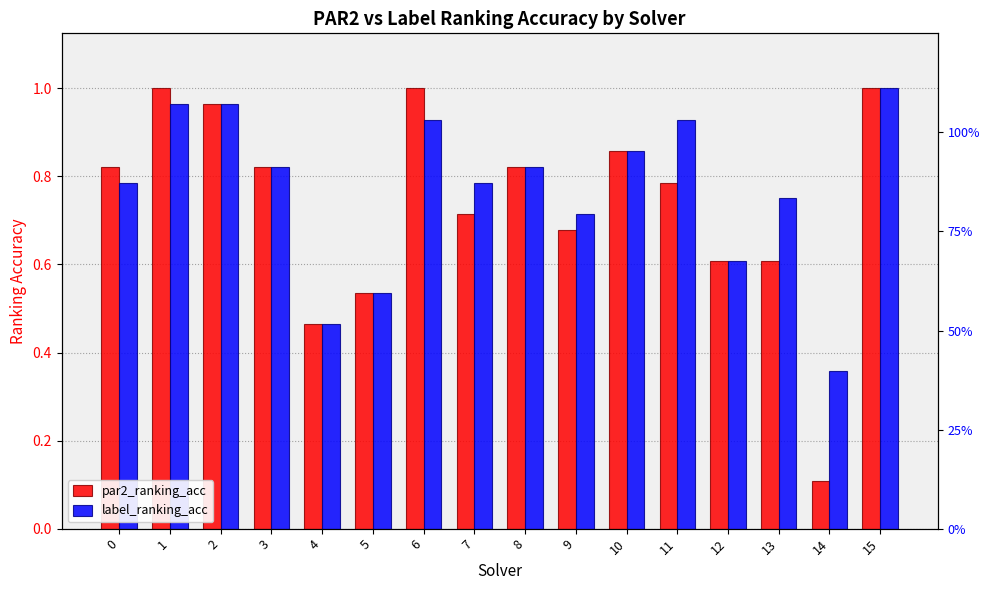

Which series has the widest spread of values?

par2_ranking_acc